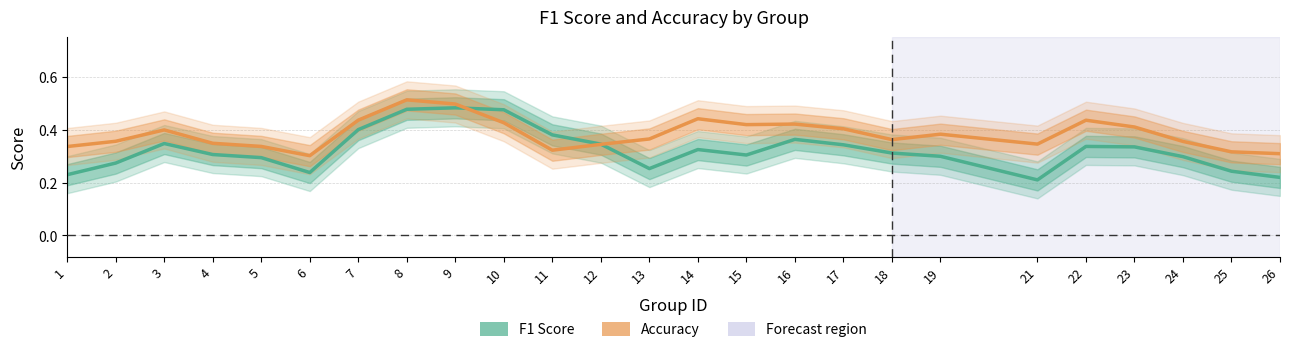

The F1 Score series shows 0.3 at 24. True or false?

True